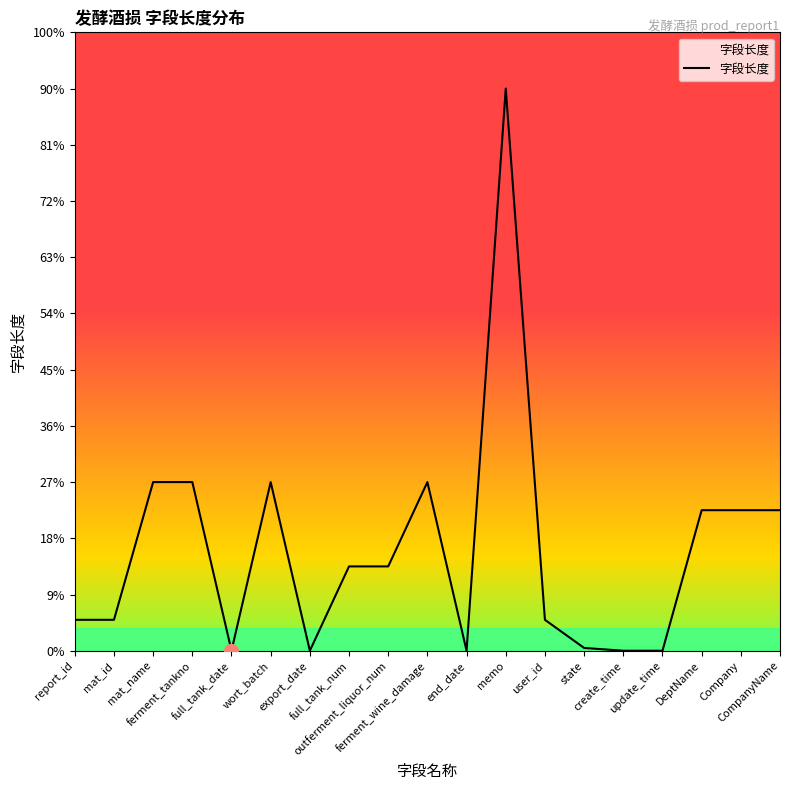

Is this an area chart (filled region under the line)?

Yes